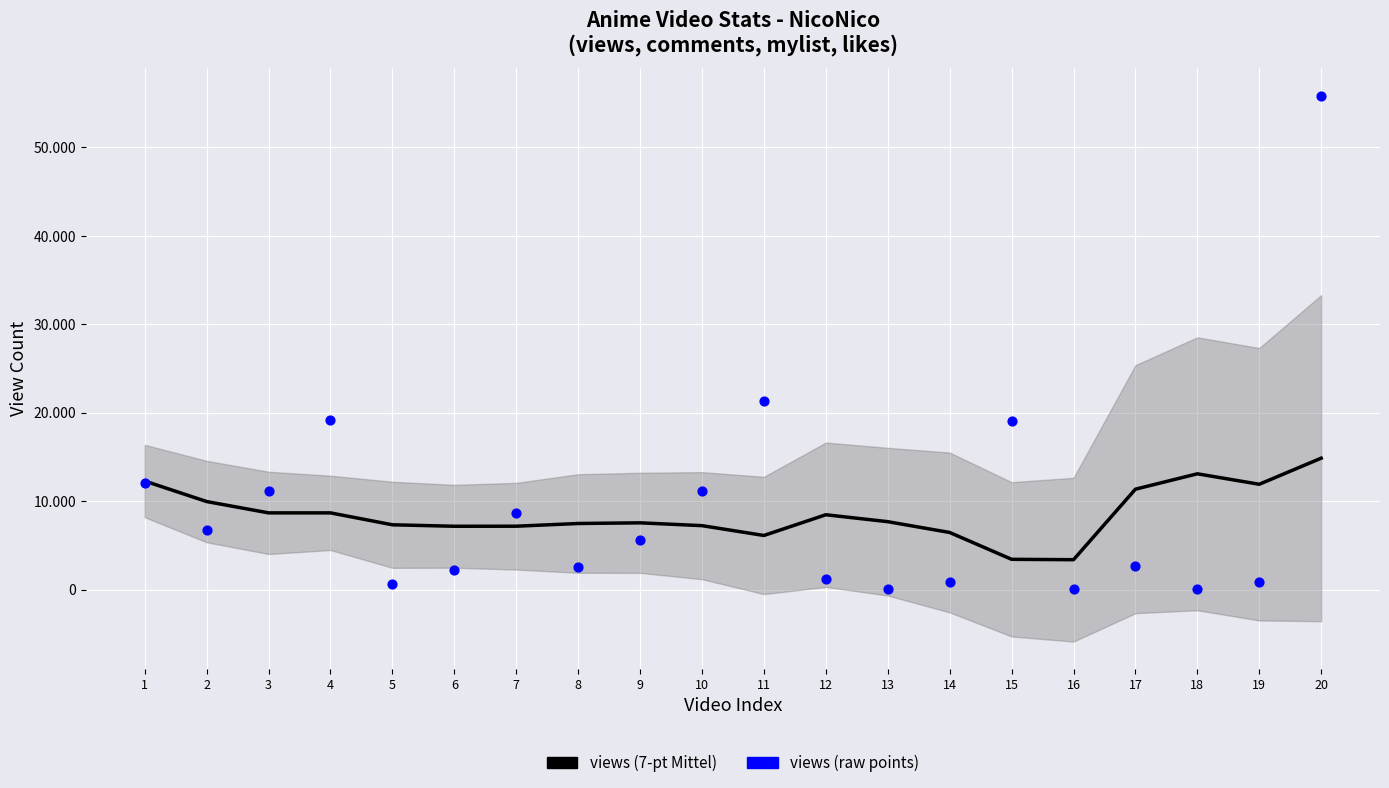

Which series reaches the maximum Y coordinate?

views (raw)